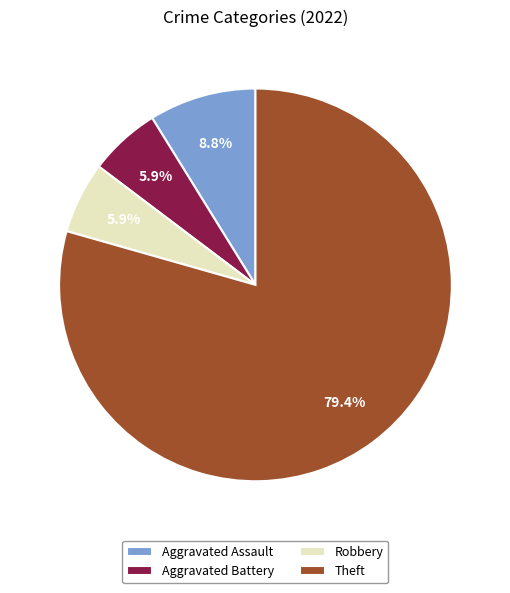

What percentage is NOT represented by Aggravated Assault?

91.2%